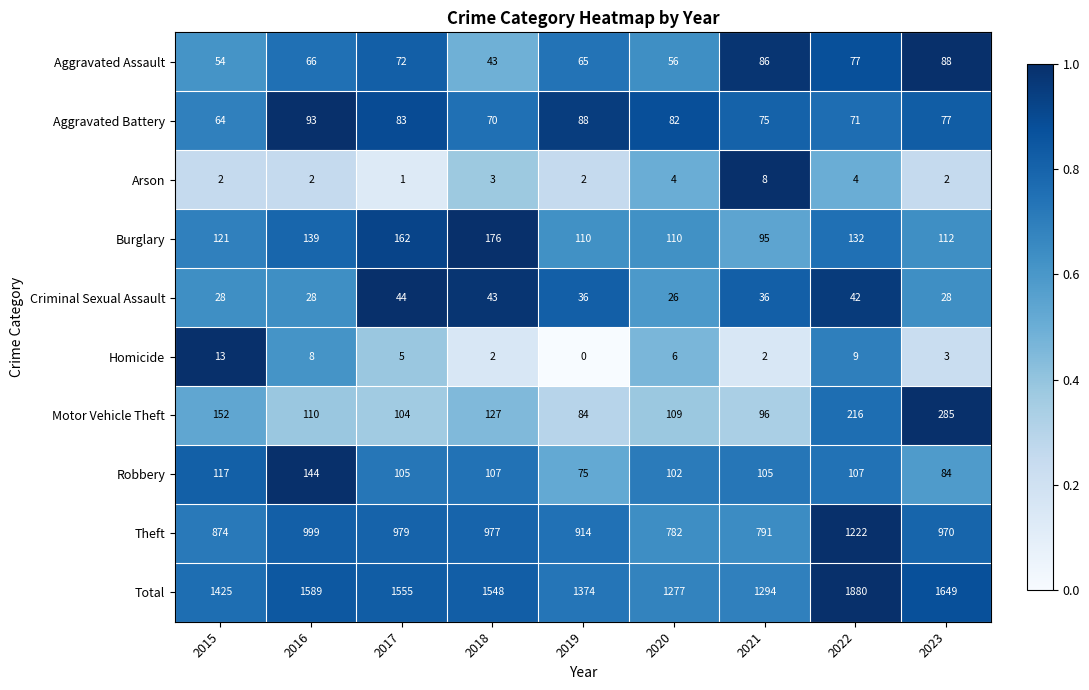

At which category is the sum across all series the highest?

2022